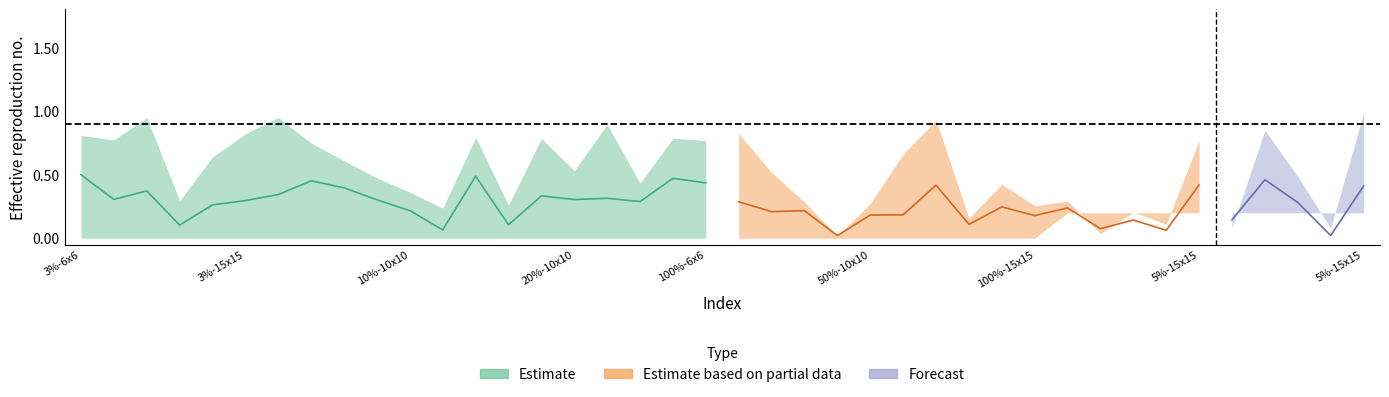

What is the greatest value displayed?

1.0